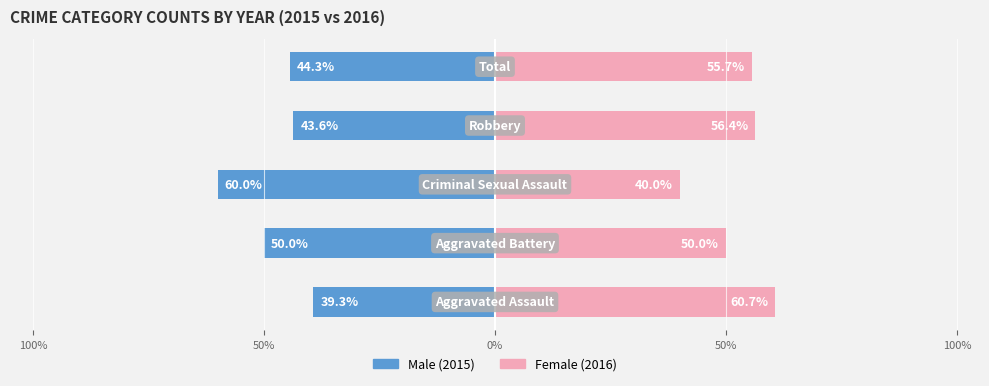

Reading right to left, list all the values displayed in this chart.

Male: -44.3	-43.6	-60.0	-50.0	-39.3
Female: 55.7	56.4	40.0	50.0	60.7